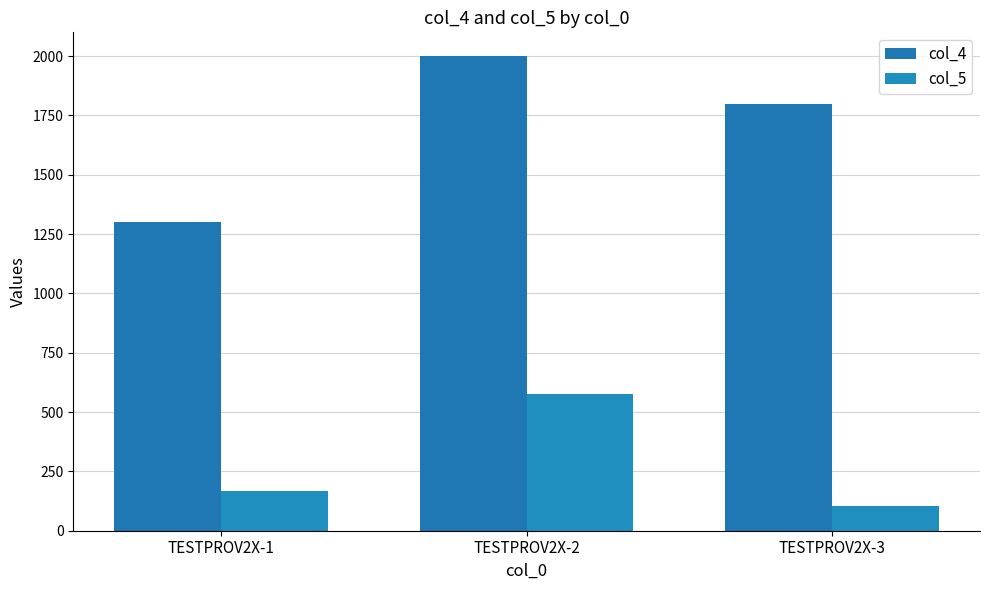

List the labels in order of col_5 value, smallest first.

TESTPROV2X-3, TESTPROV2X-1, TESTPROV2X-2